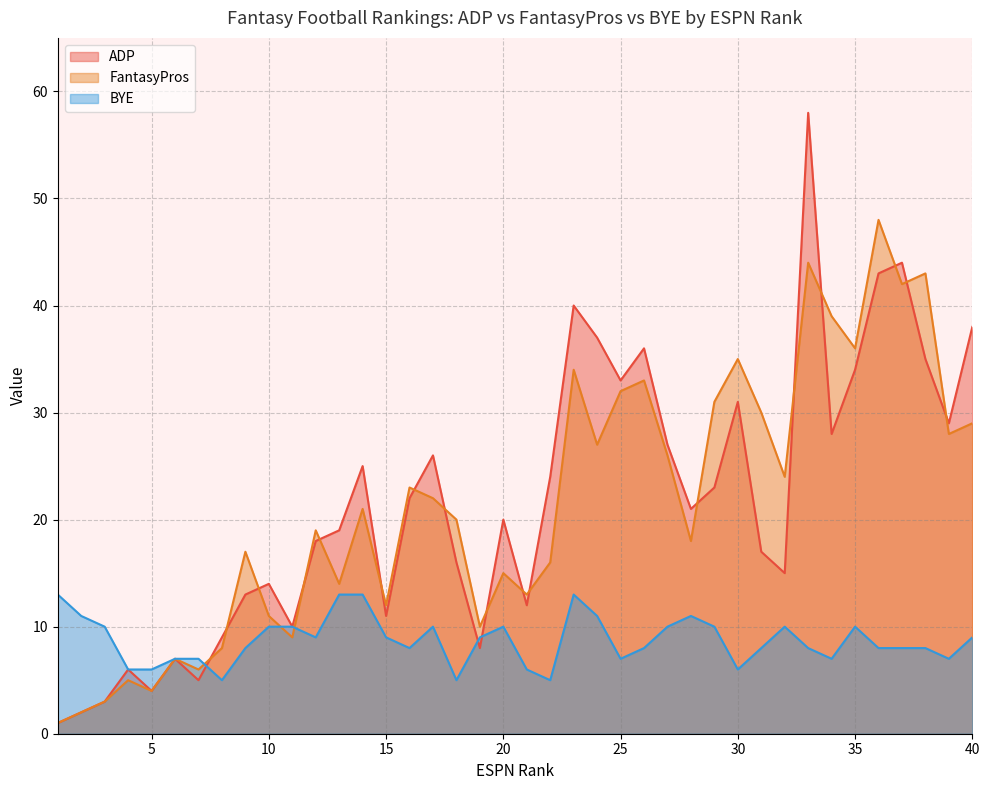

What position from the right is 36.0?

5